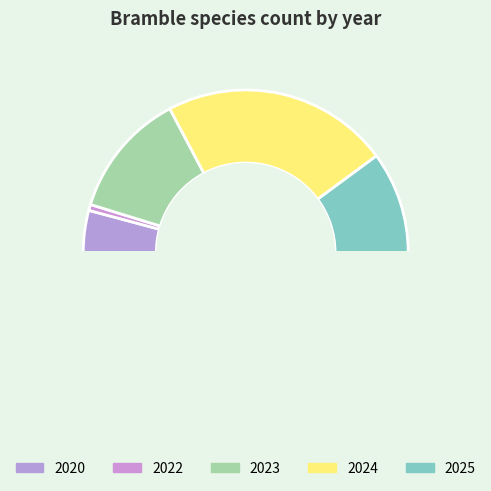

Count the number of slices in the pie.

6